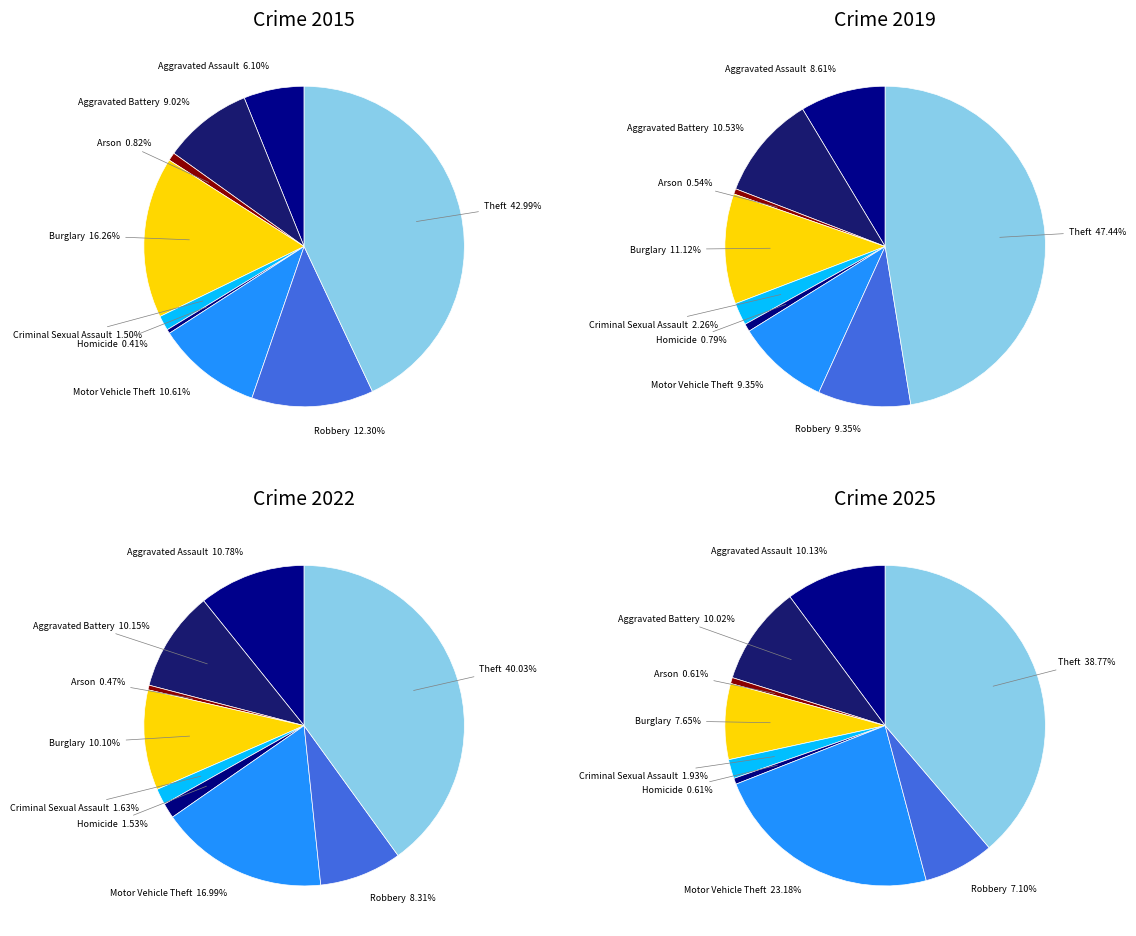

Does Aggravated Battery account for over 50% of the chart?

No